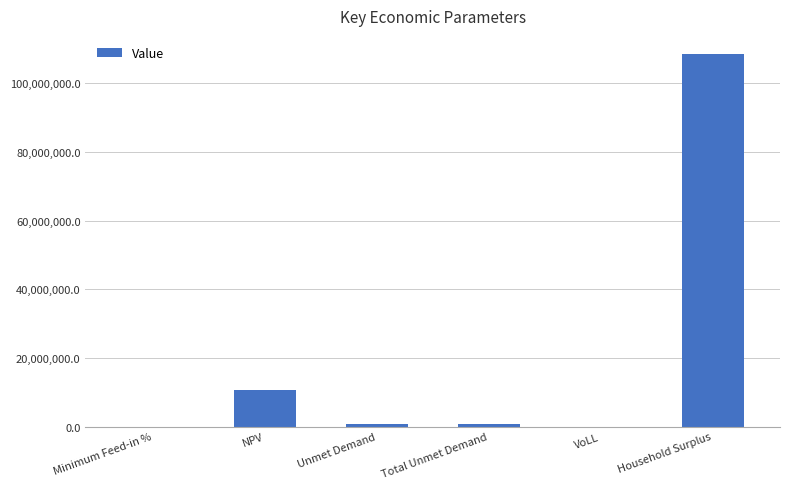

Which category has the highest value across all series?

Household Surplus